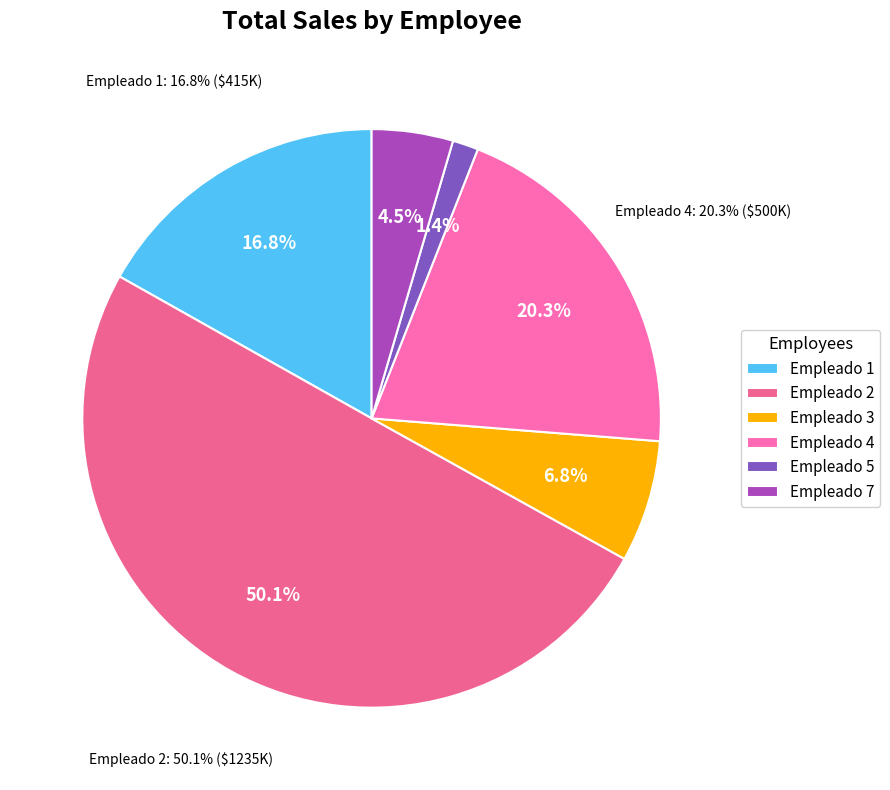

How many slices are in this pie chart?

6